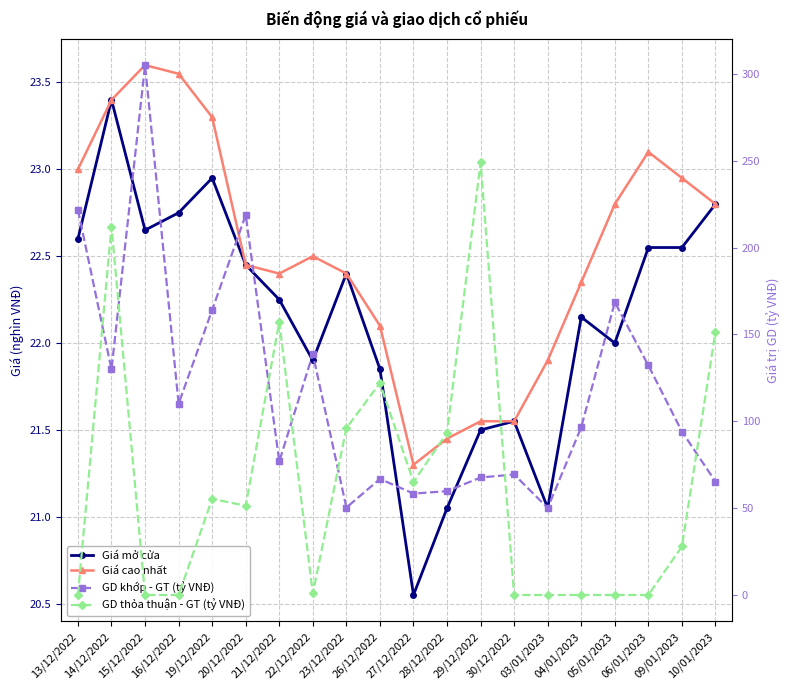

At which category is the sum across all series the highest?

14/12/2022